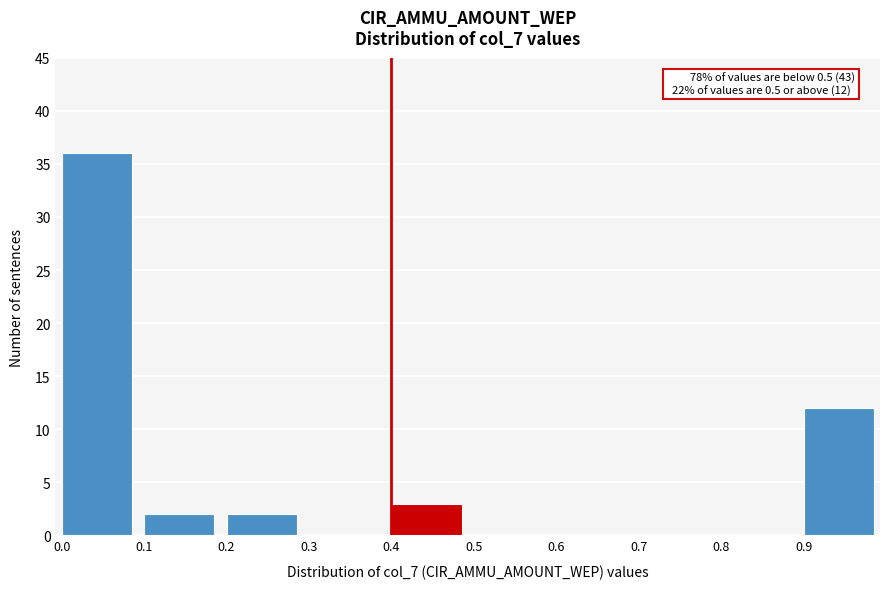

Reading left to right, what are all the values shown in this chart?

0.0=36	0.1=2	0.2=2	0.3=0	0.4=3	0.5=0	0.6=0	0.7=0	0.8=0	0.9=12